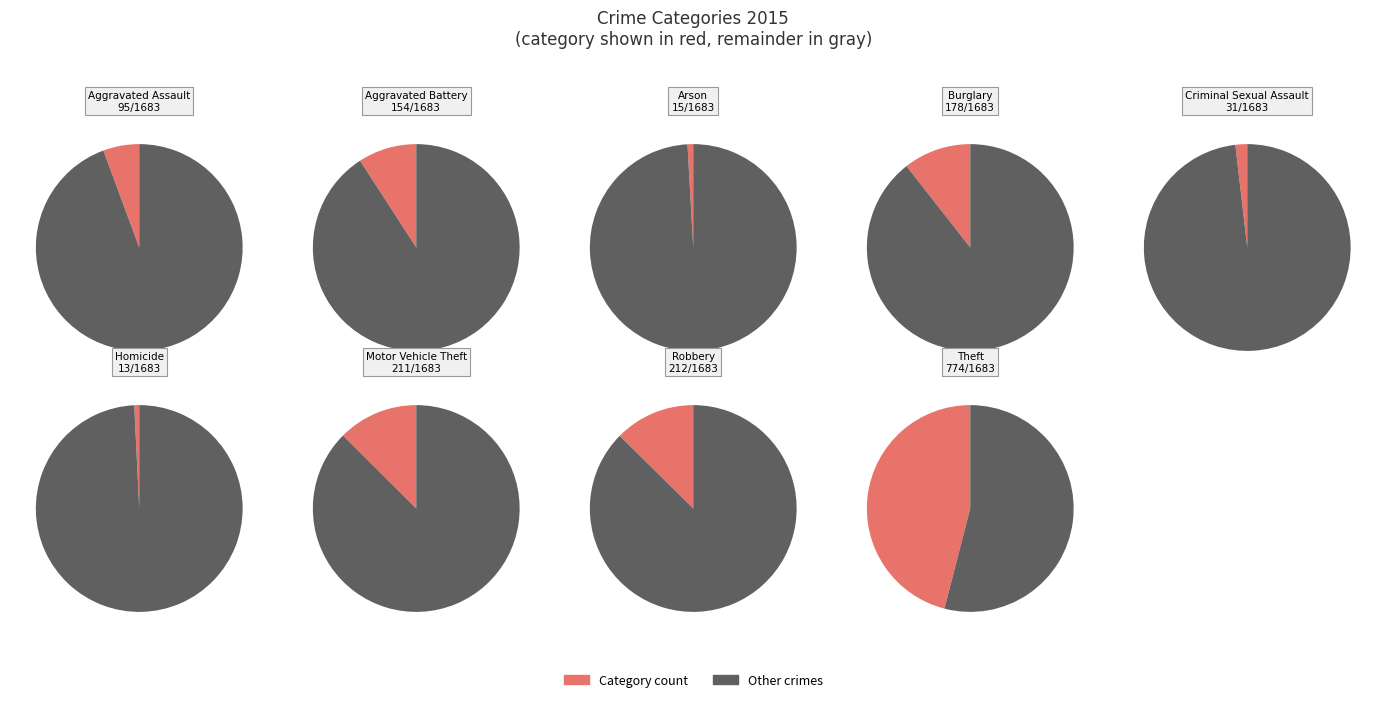

To the nearest percent, what is the difference between the Criminal Sexual Assault and Motor Vehicle Theft slice percentages?

11%